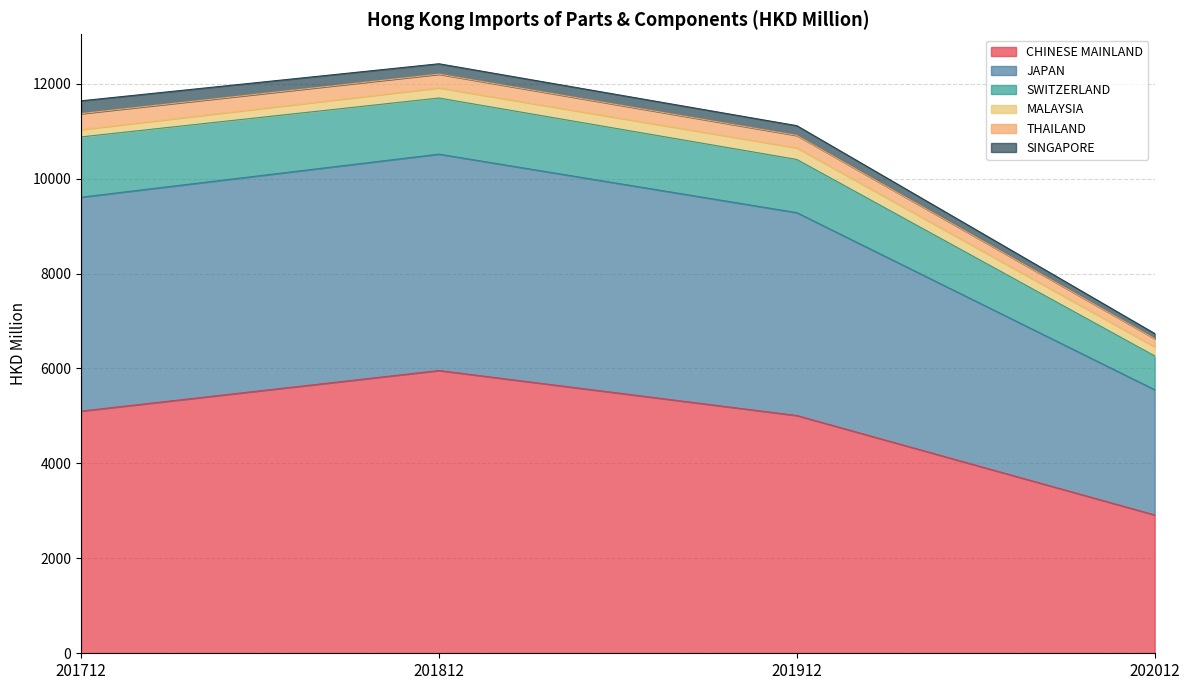

True or false: CHINESE MAINLAND and SWITZERLAND cross at least once.

False